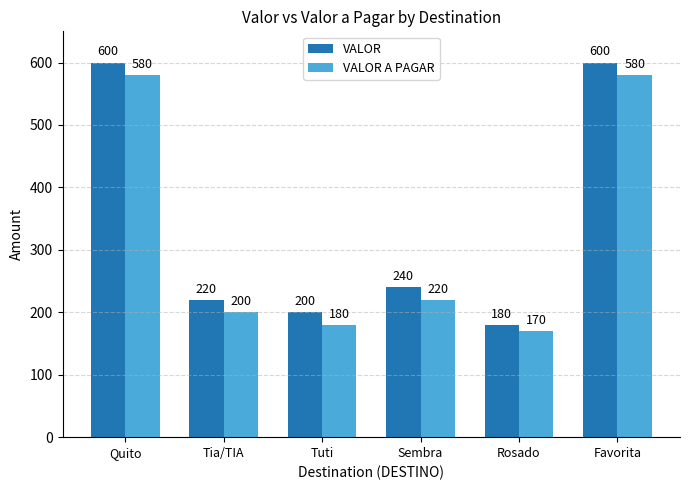

How many series are shown in this chart?

2